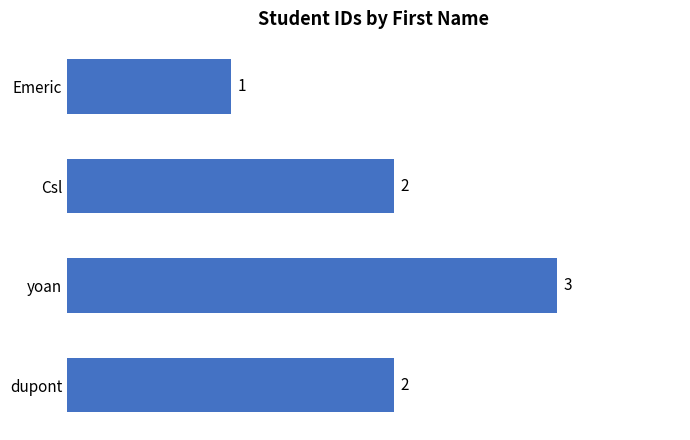

Between Emeric and yoan, which is larger?

yoan